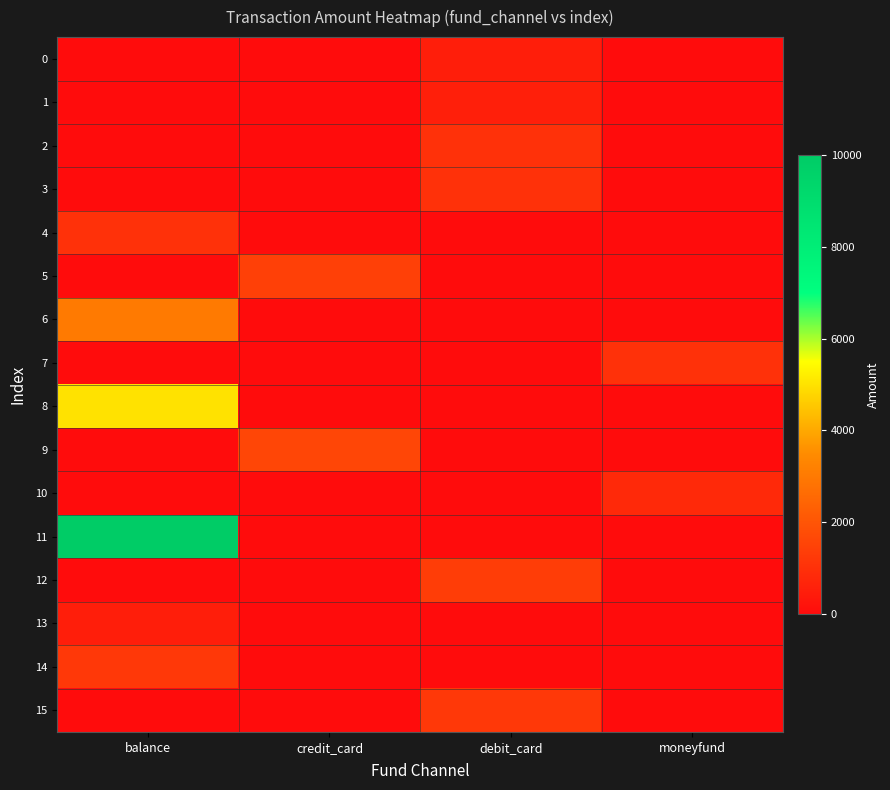

How many series are shown in this chart?

16